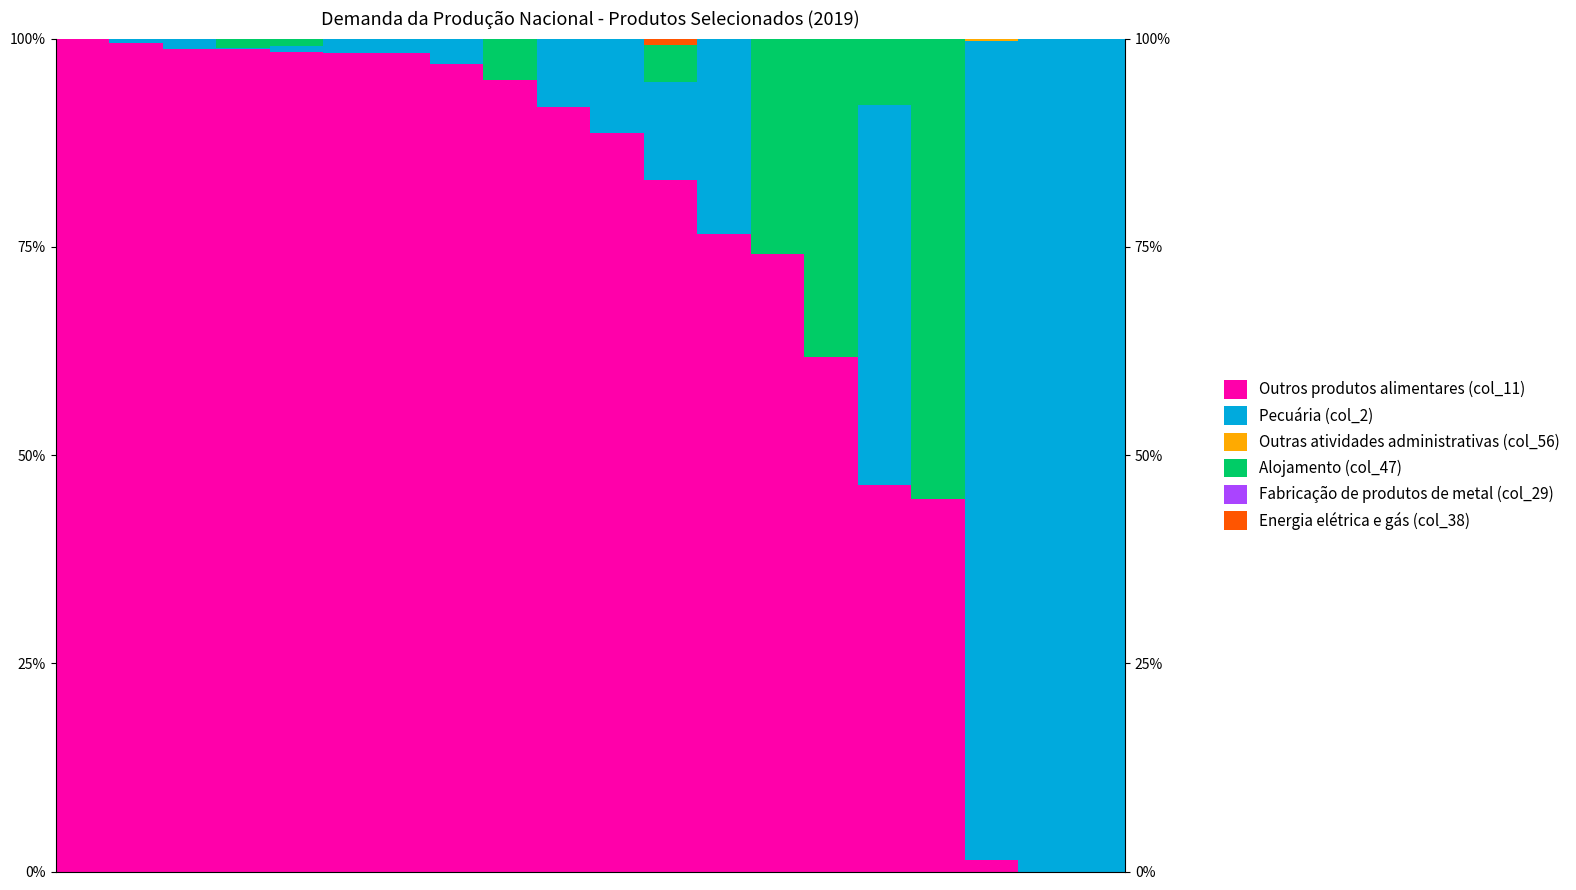

List the labels in order of Pecuária (col_2) value, largest first.

18, 19, 17, 15, 12, 11, 10, 9, 7, 6, 5, 2, 4, 1, 3, 0, 8, 13, 14, 16